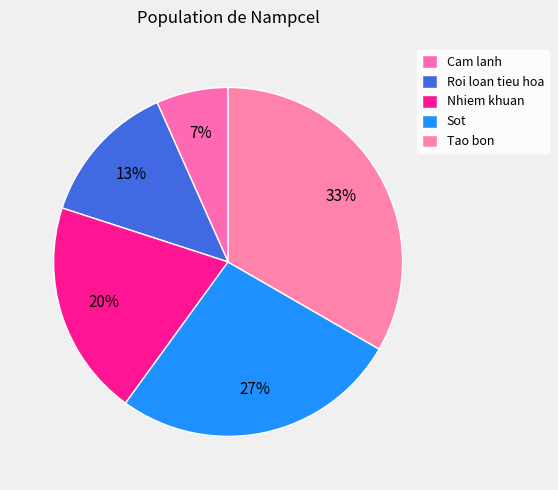

Count the number of slices in the pie.

5